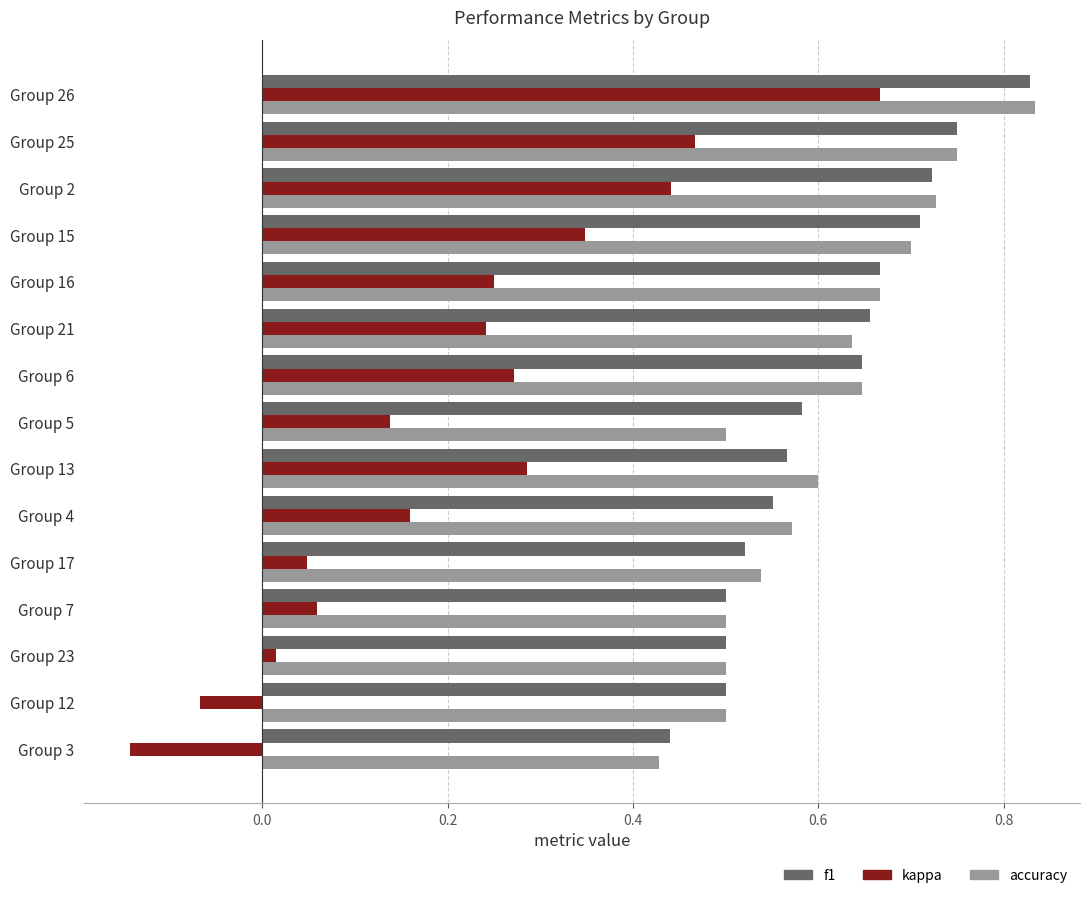

What is the sum of all kappa values?

3.2